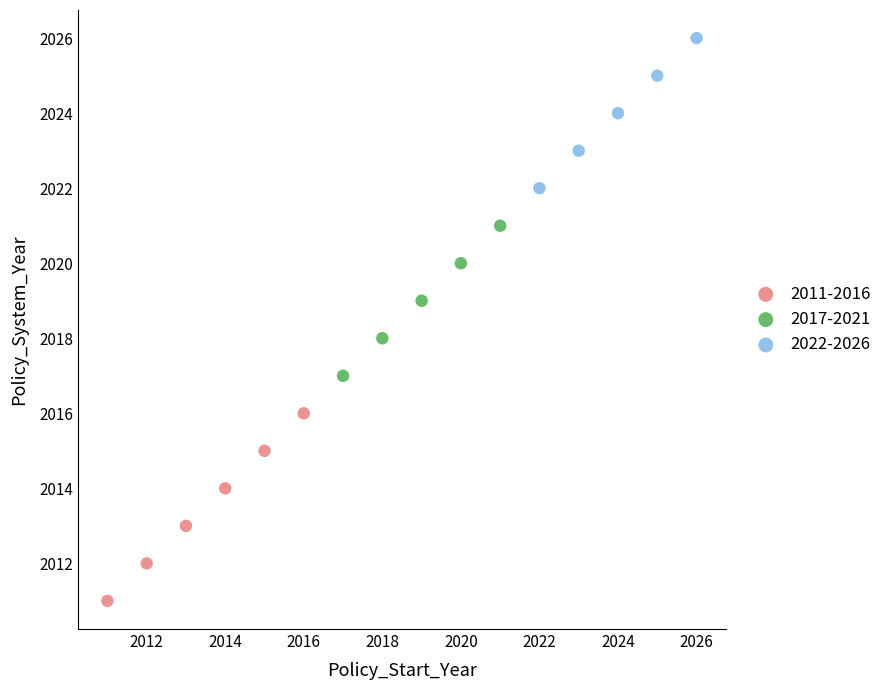

What are all the series names shown in the legend?

2011-2016, 2017-2021, 2022-2026